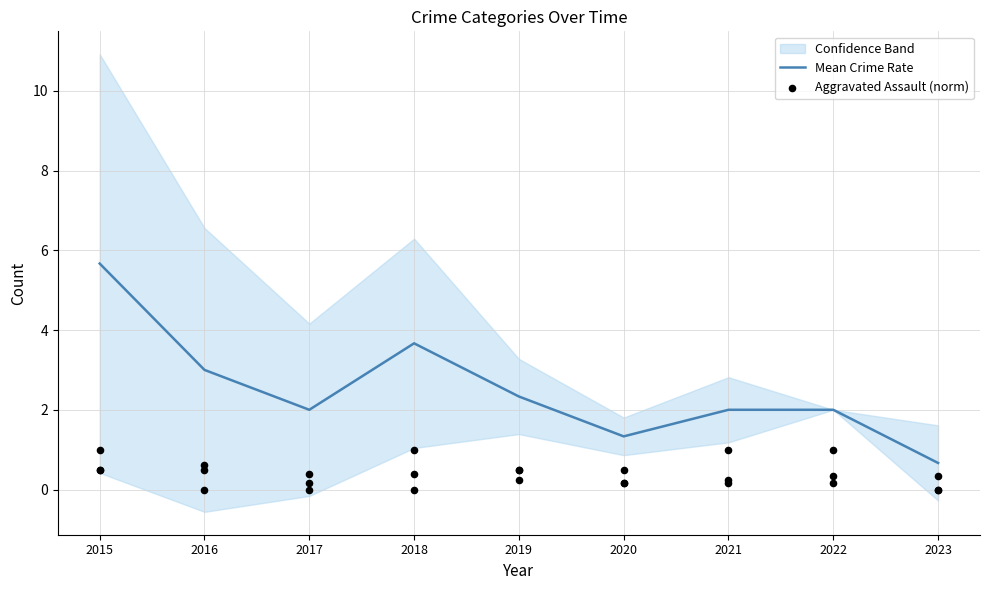

Which category has the highest value in the Mean Crime Rate series?

2015